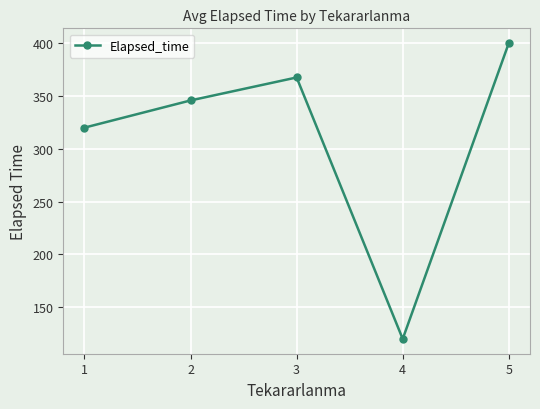

Which category has the highest value across all series?

5